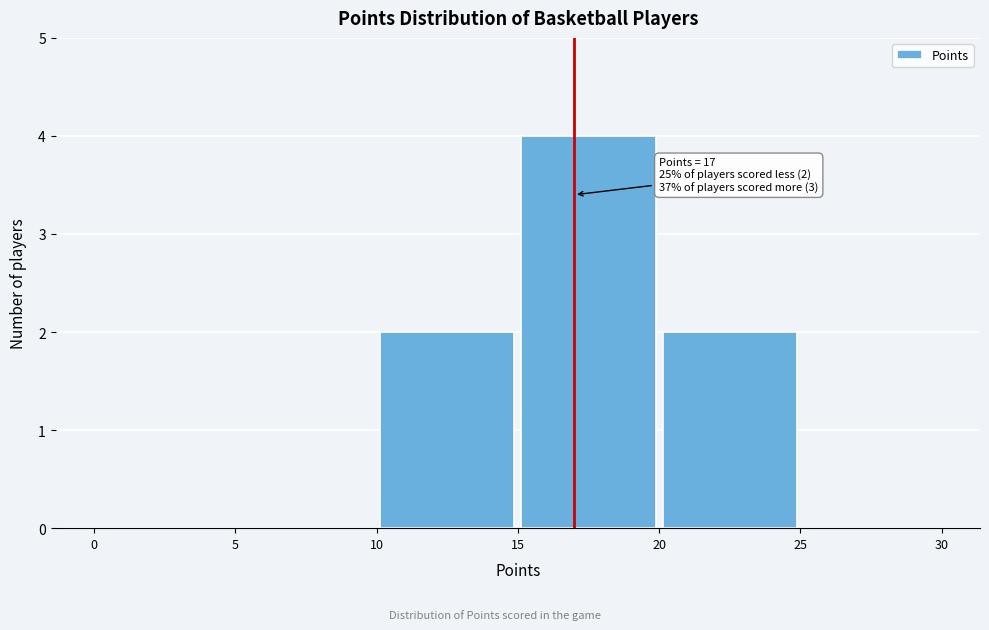

Over which range of the x-axis is the bar tallest?

15 to 20